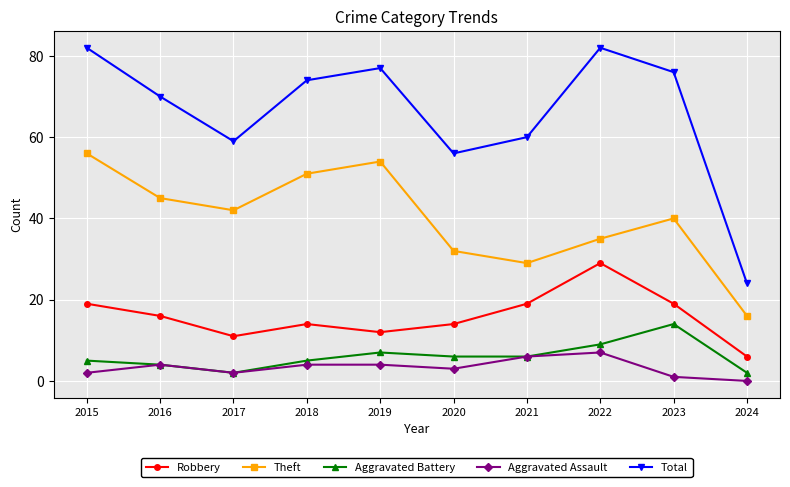

What are all the series names shown in the legend?

Robbery, Theft, Aggravated Battery, Aggravated Assault, Total